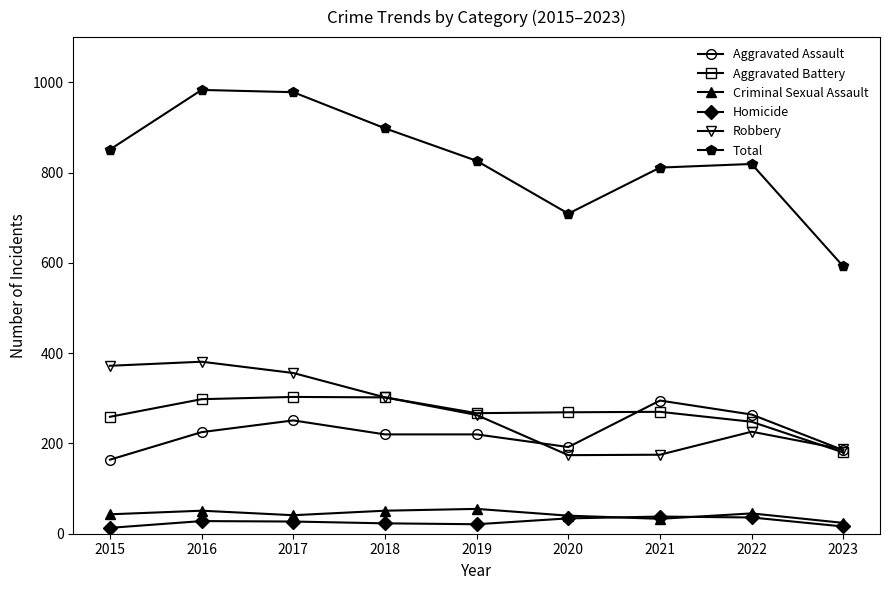

Which series has the largest total across all categories?

Total